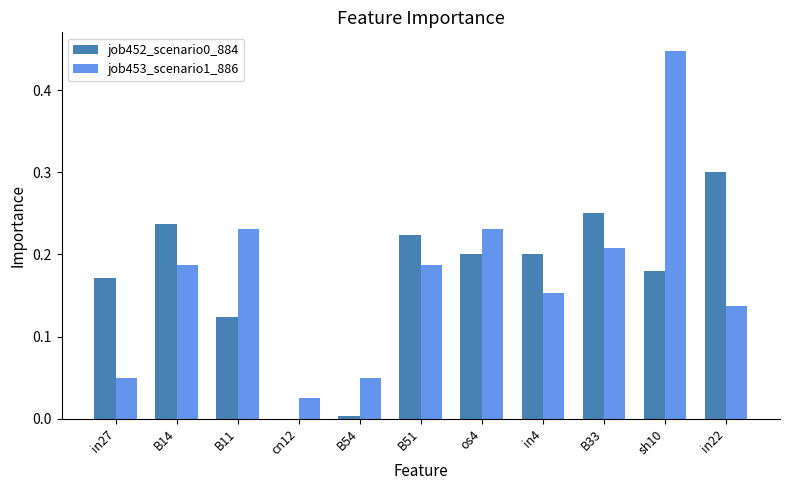

Which category has the highest value in the job452_scenario0_884 series?

in22